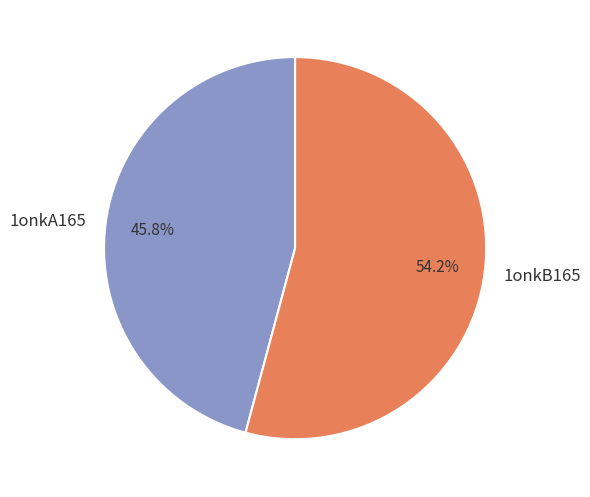

Rank the categories by value from highest to lowest.

1onkB165, 1onkA165